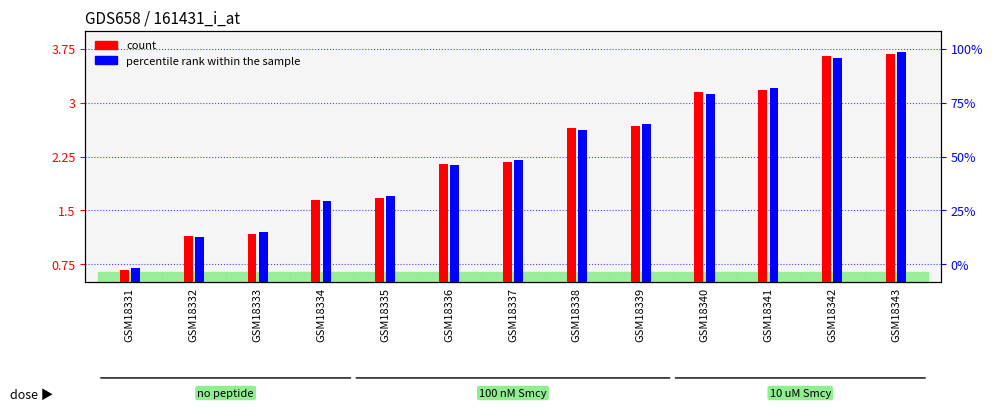

How many values in the count series exceed 2?

8